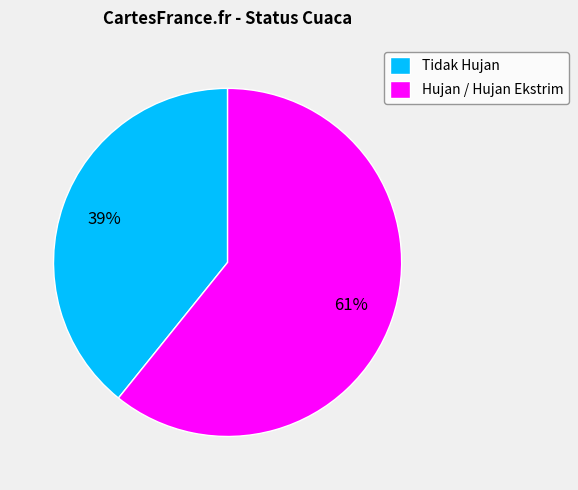

Is it true that Tidak Hujan is 39% of the pie?

True